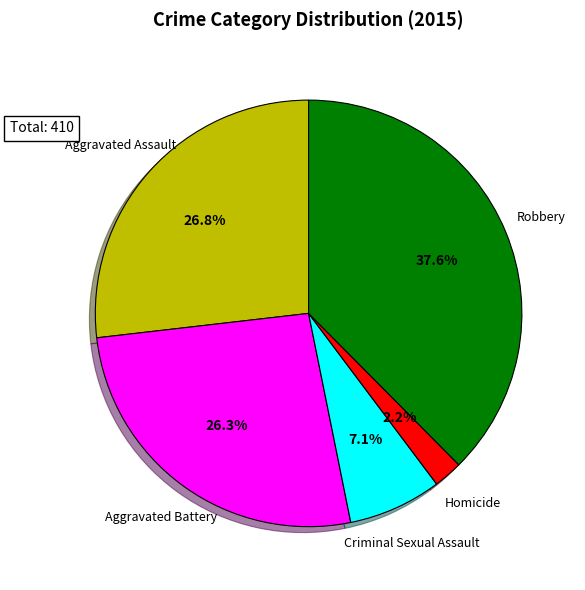

Count the number of slices in the pie.

5